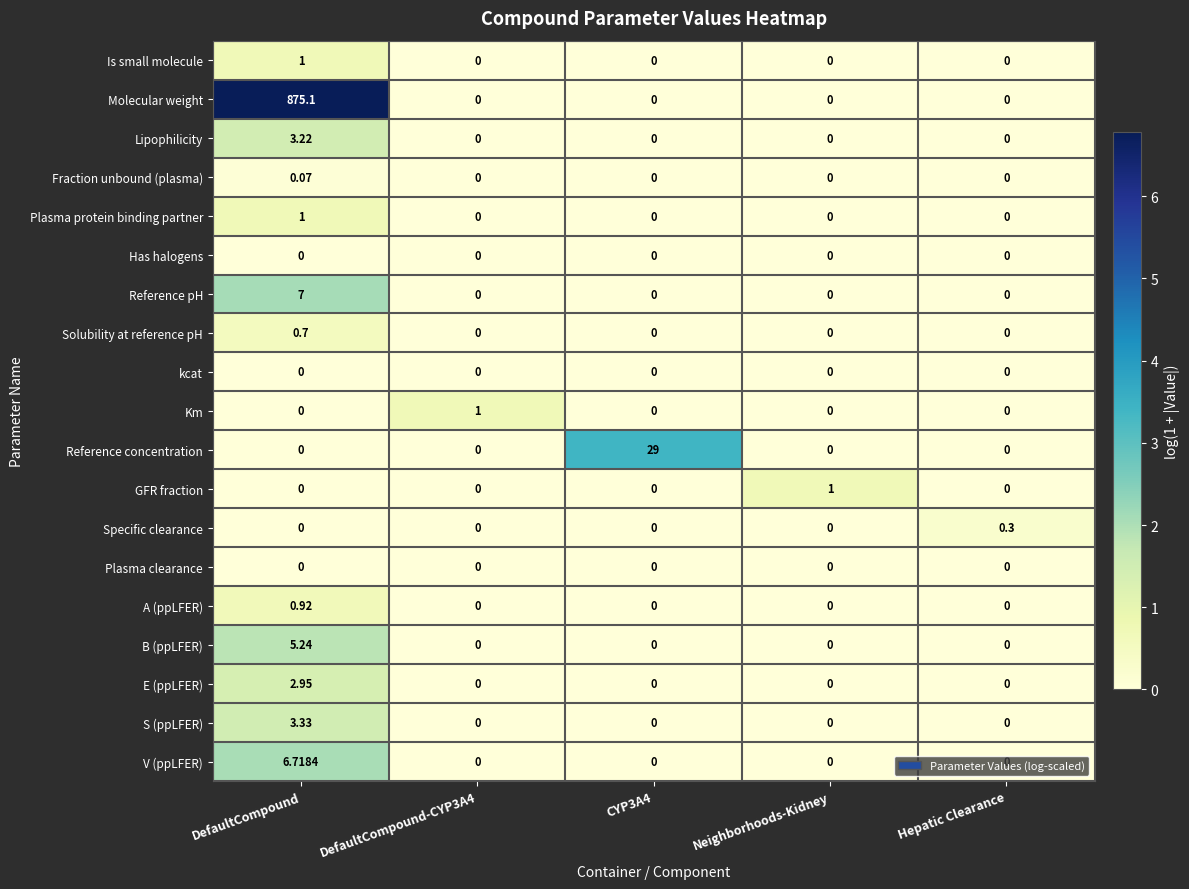

At which category is the sum across all series the highest?

DefaultCompound